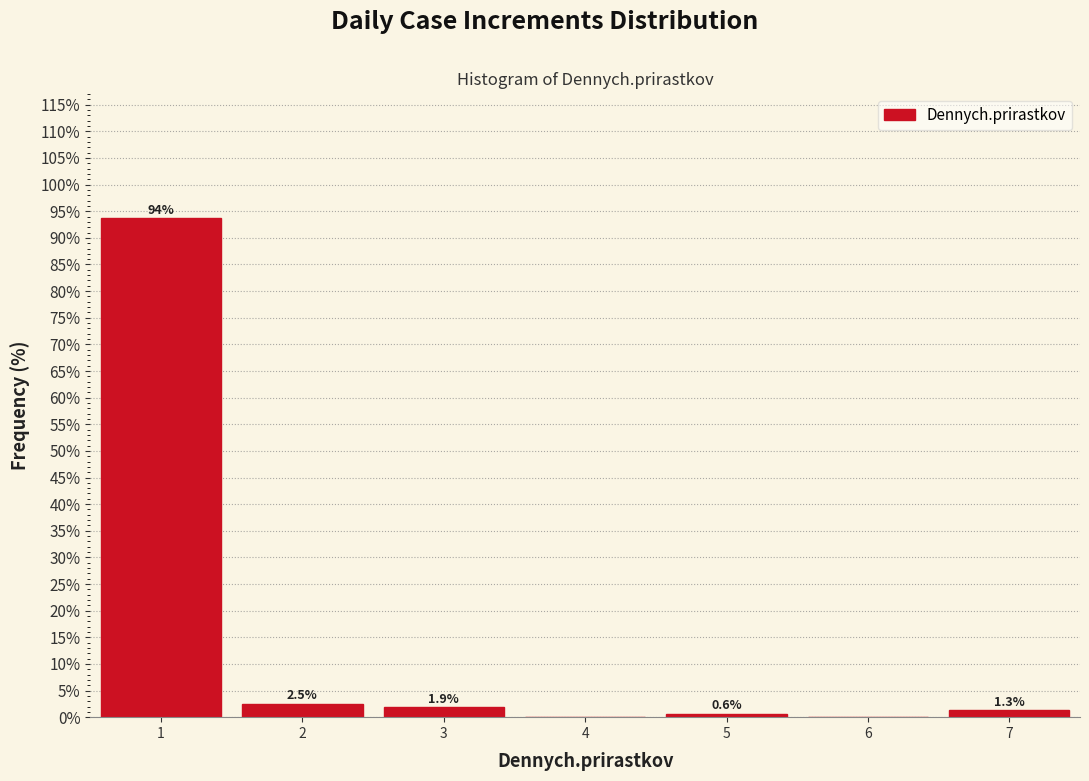

Which range on the x-axis has the tallest bar?

0.5 to 1.5